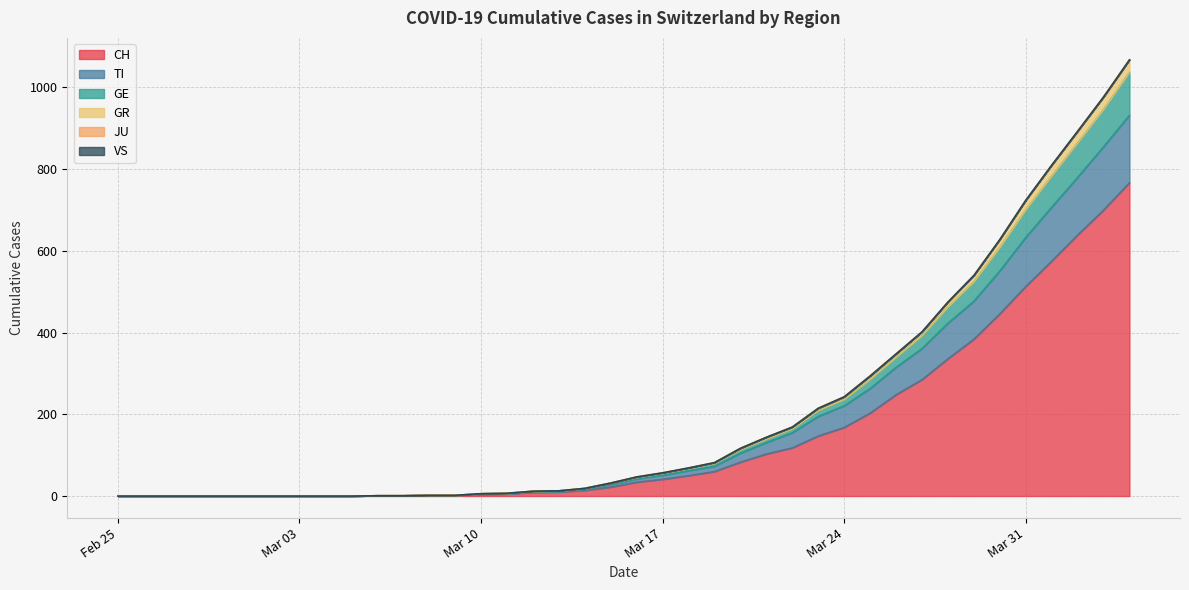

Does the chart have visible grid lines?

Yes